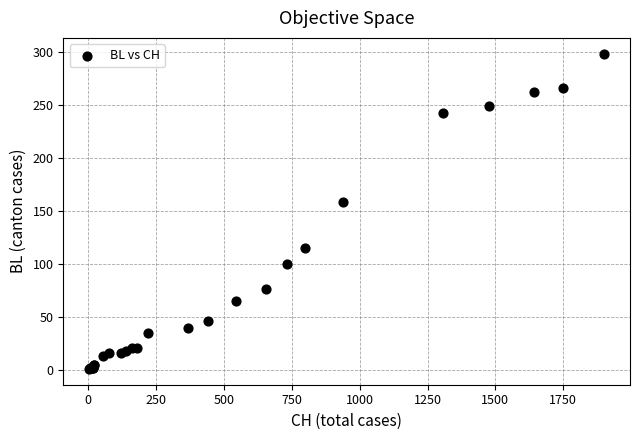

What Y value in the scatter plot is closest to 149?

158